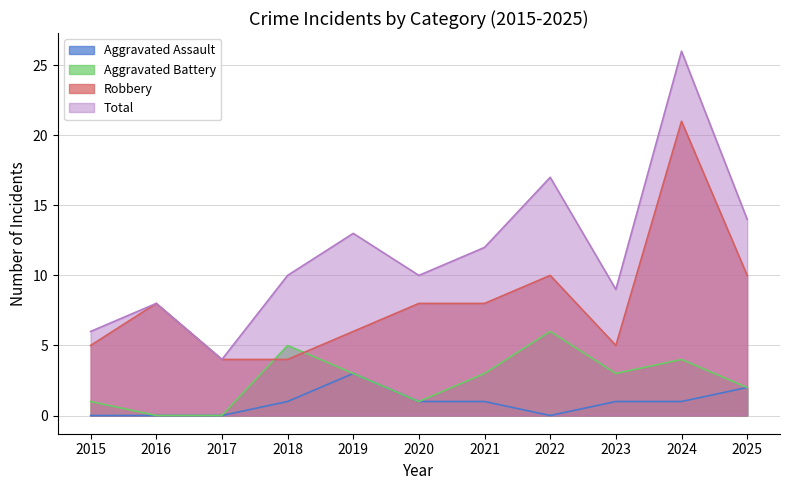

Which series has the largest total across all categories?

Total